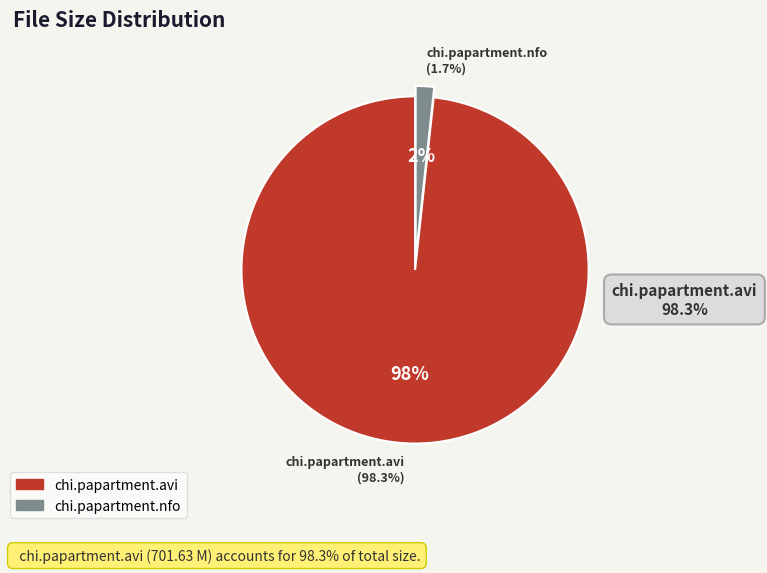

How many segments does this pie chart have?

2